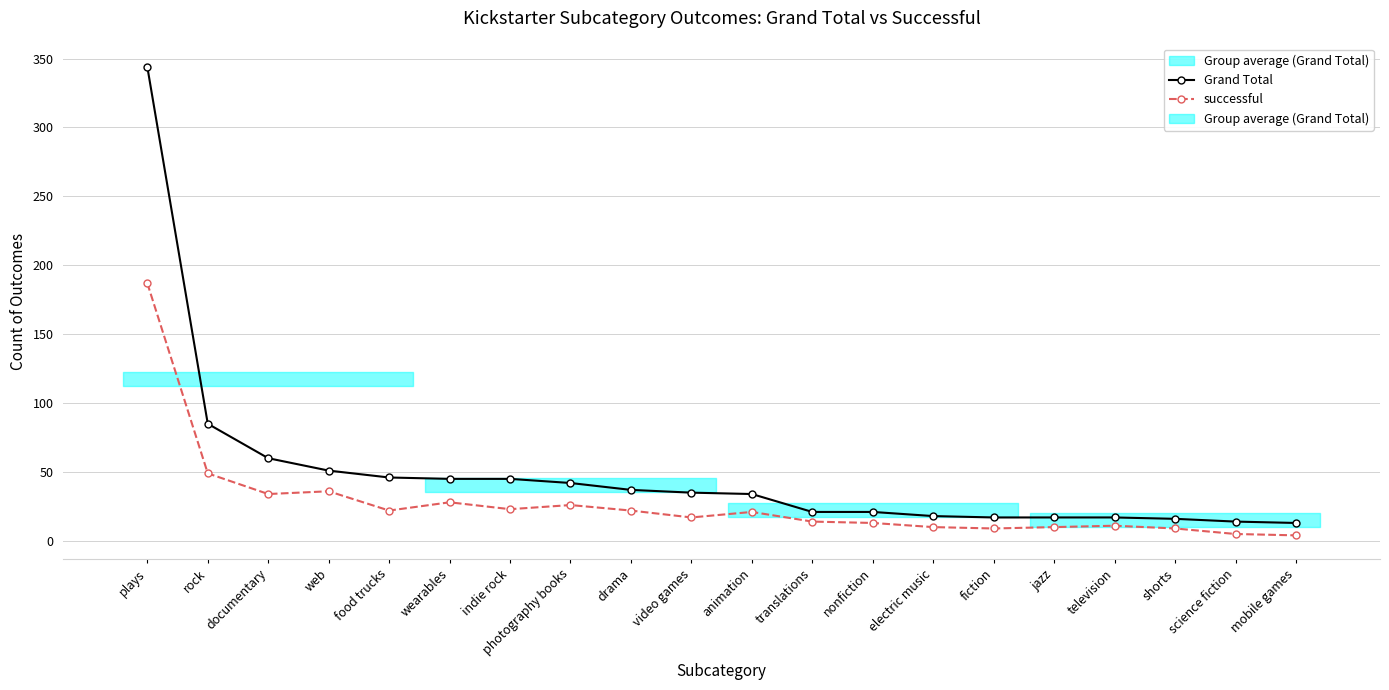

Is it true that Grand Total equals 27 at jazz?

False